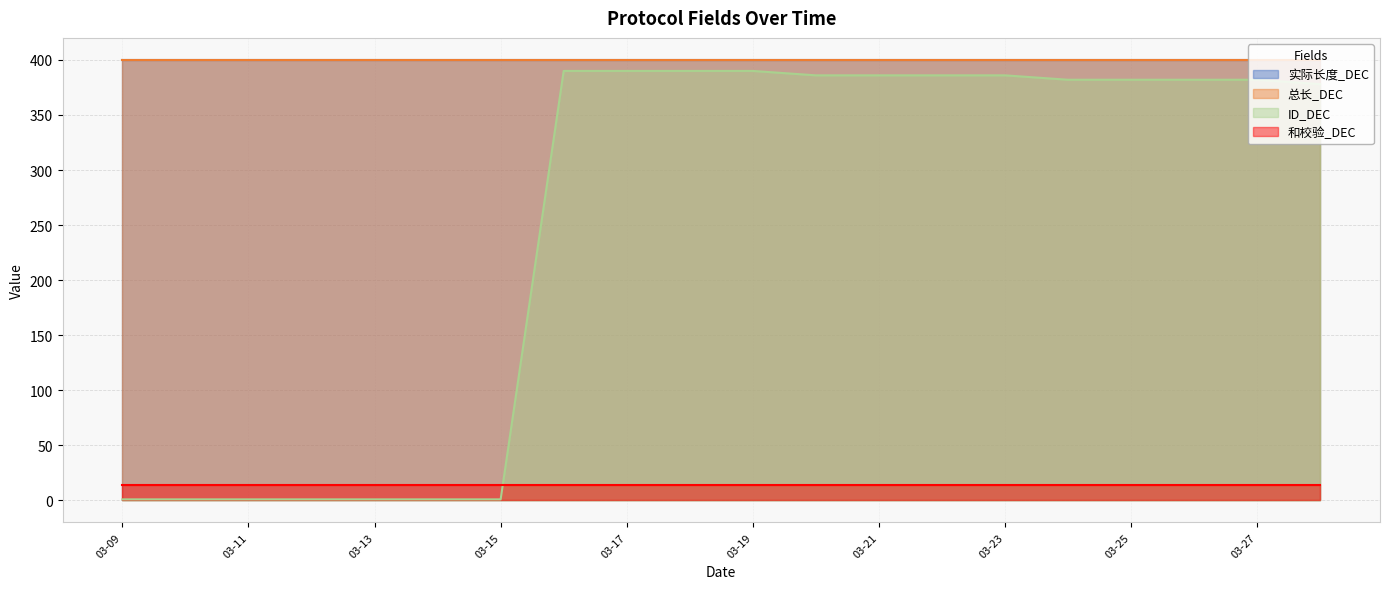

Which series has the largest total across all categories?

实际长度_DEC